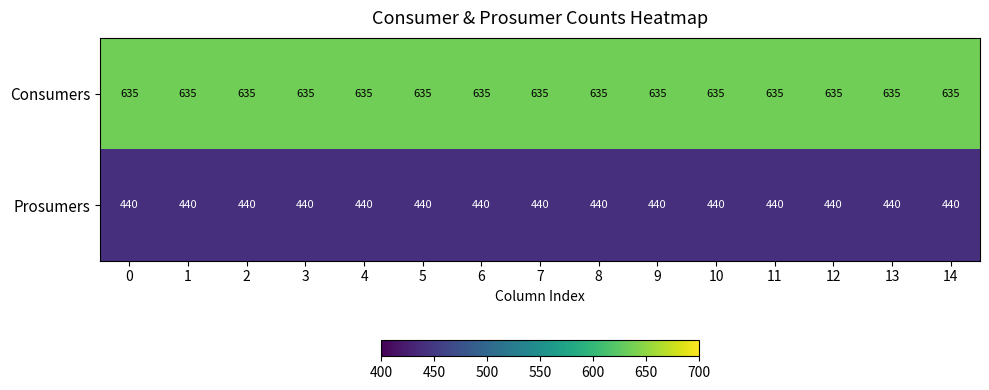

What is the approximate value of Consumers at 7?

635